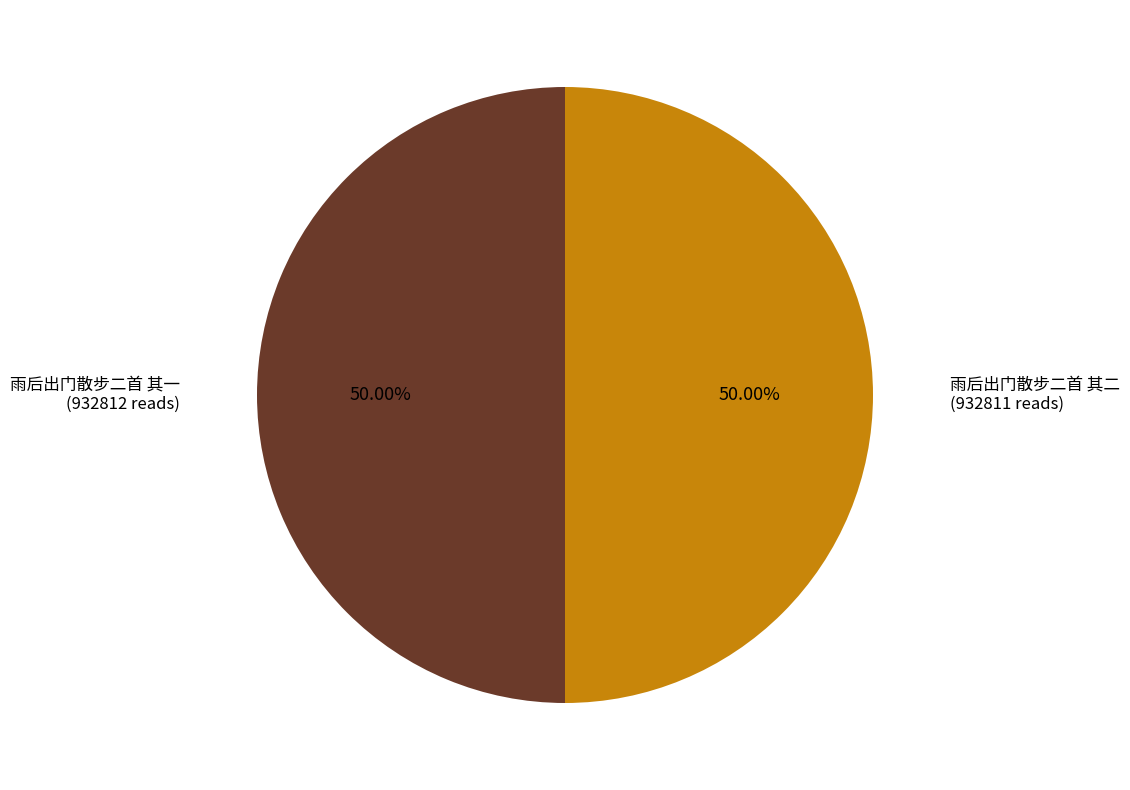

How many segments does this pie chart have?

2